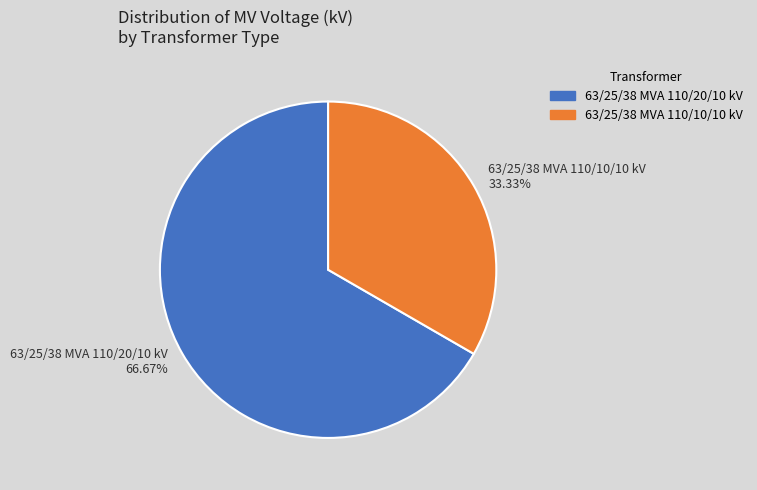

Is the sum of 63/25/38 MVA 110/20/10 kV and 63/25/38 MVA 110/10/10 kV greater than half?

Yes